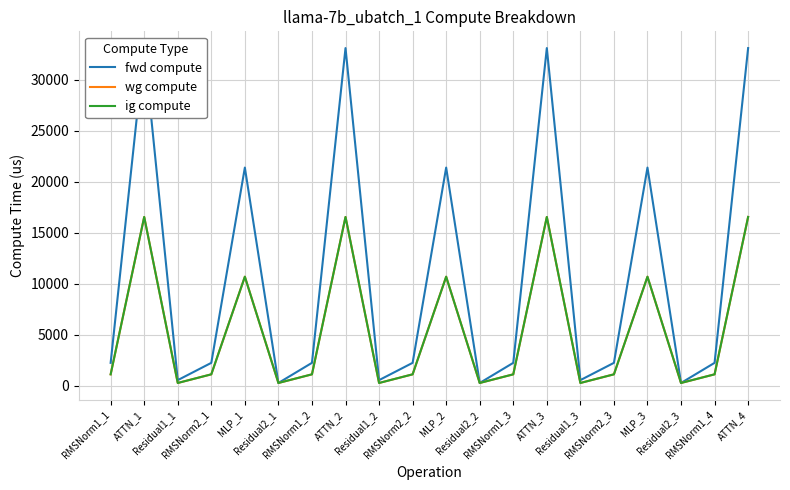

List the labels in order of ig compute value, largest first.

ATTN_1, ATTN_2, ATTN_3, ATTN_4, MLP_1, MLP_2, MLP_3, RMSNorm1_1, RMSNorm2_1, RMSNorm1_2, RMSNorm2_2, RMSNorm1_3, RMSNorm2_3, RMSNorm1_4, Residual1_1, Residual2_1, Residual1_2, Residual2_2, Residual1_3, Residual2_3